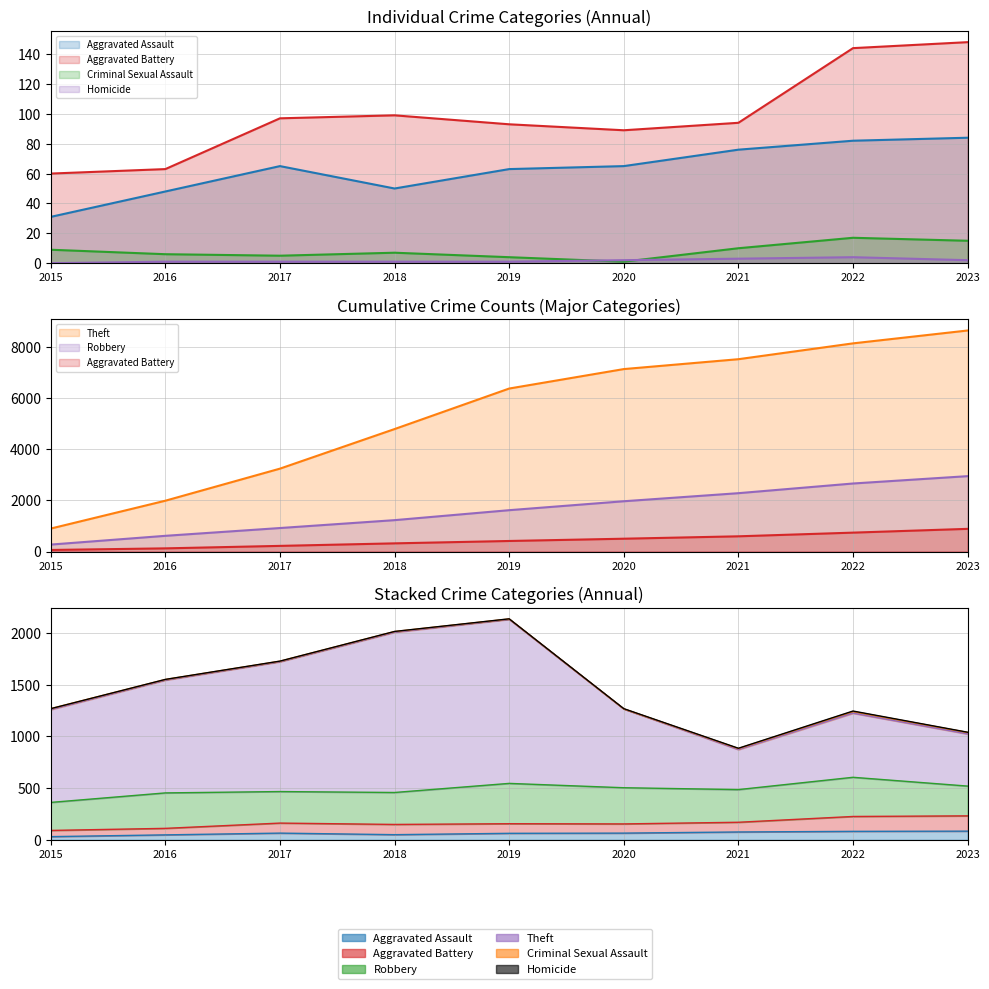

Is the value of Aggravated Battery at 2019 greater than the value of Theft at 2018?

No